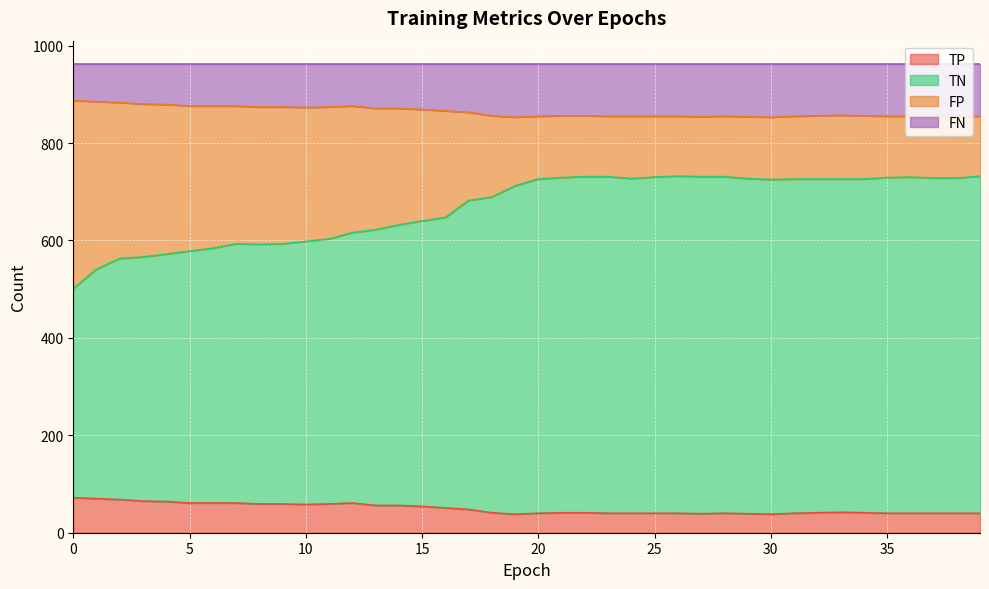

Is it true that FP equals 1453 at 23?

False